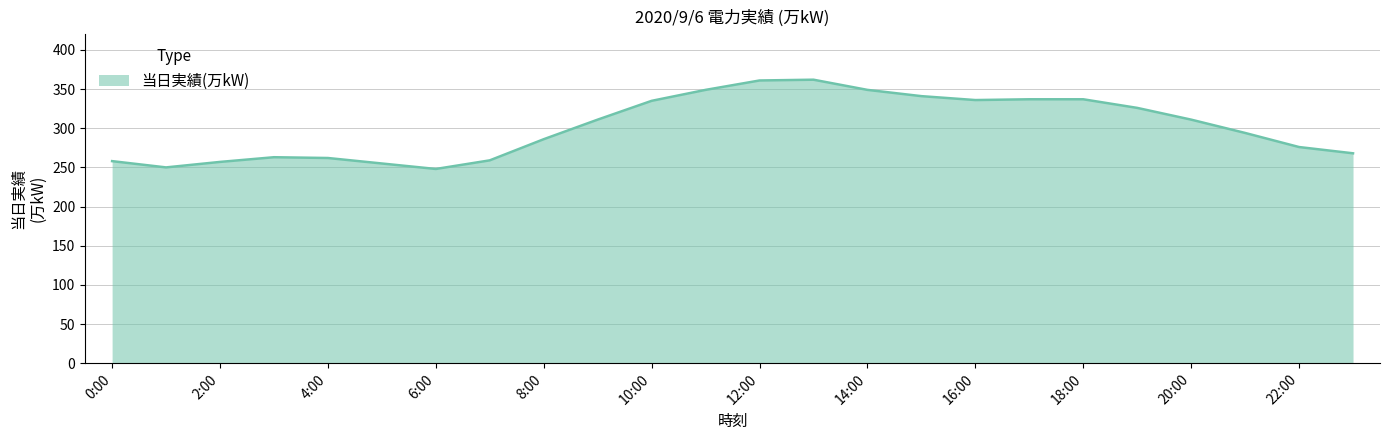

What is the difference between the maximum and minimum values?

114